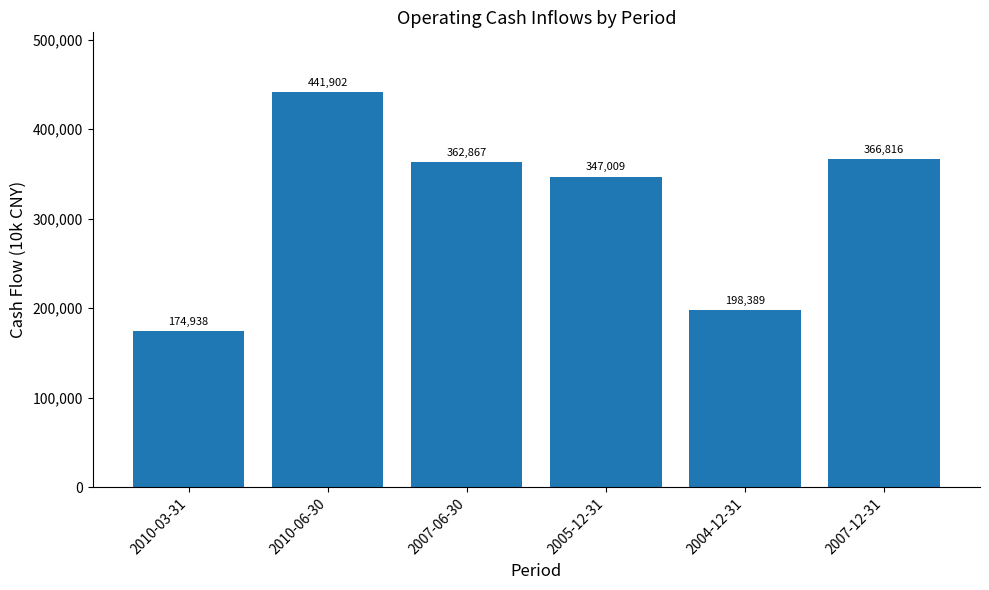

What is the value of the 4th bar from the left?

347009